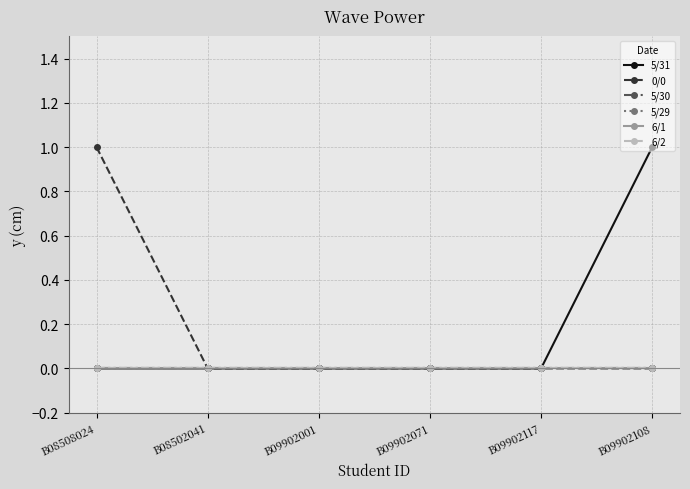

Does the chart have visible grid lines?

Yes